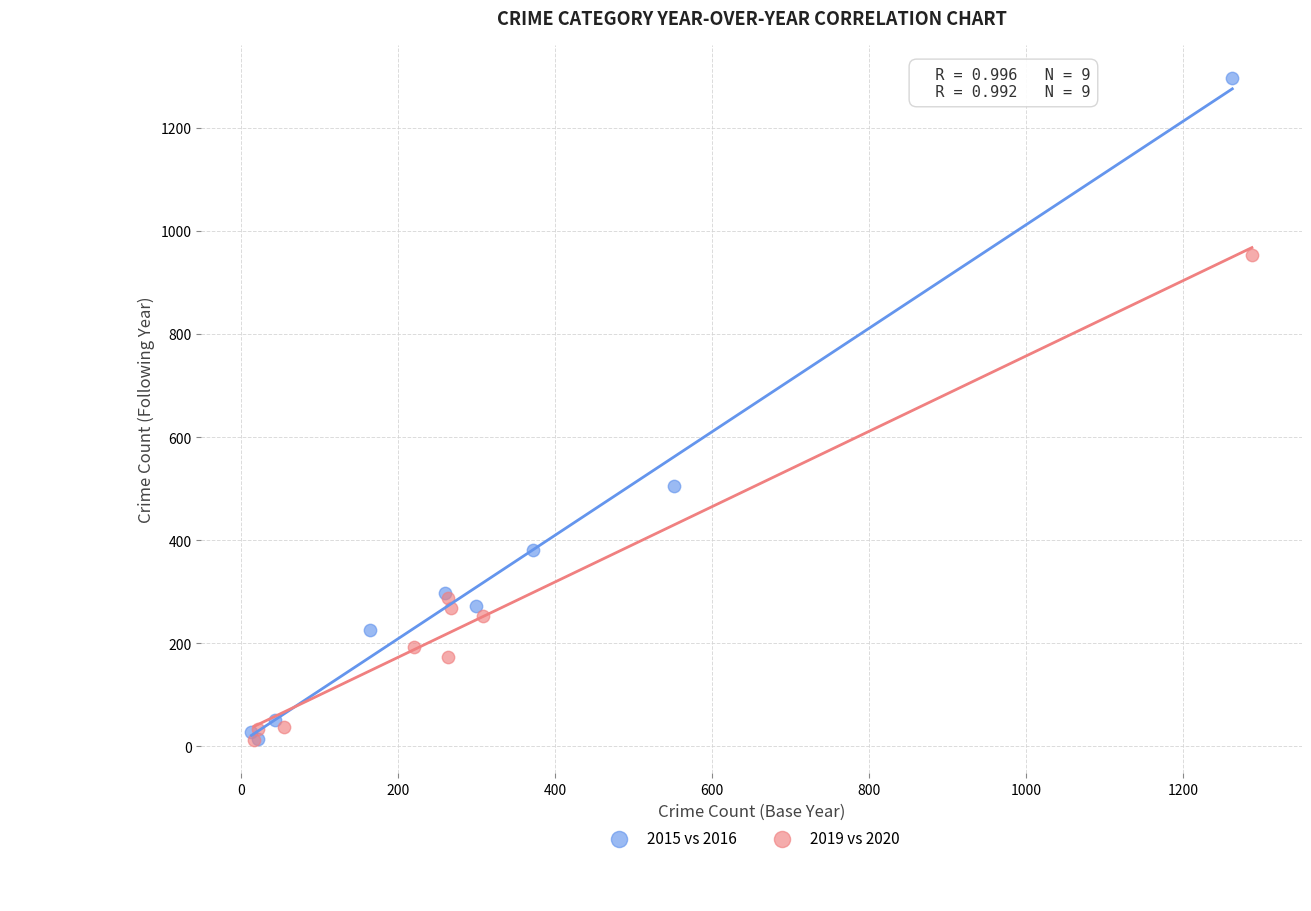

Which series contains the highest Y value?

2015 vs 2016